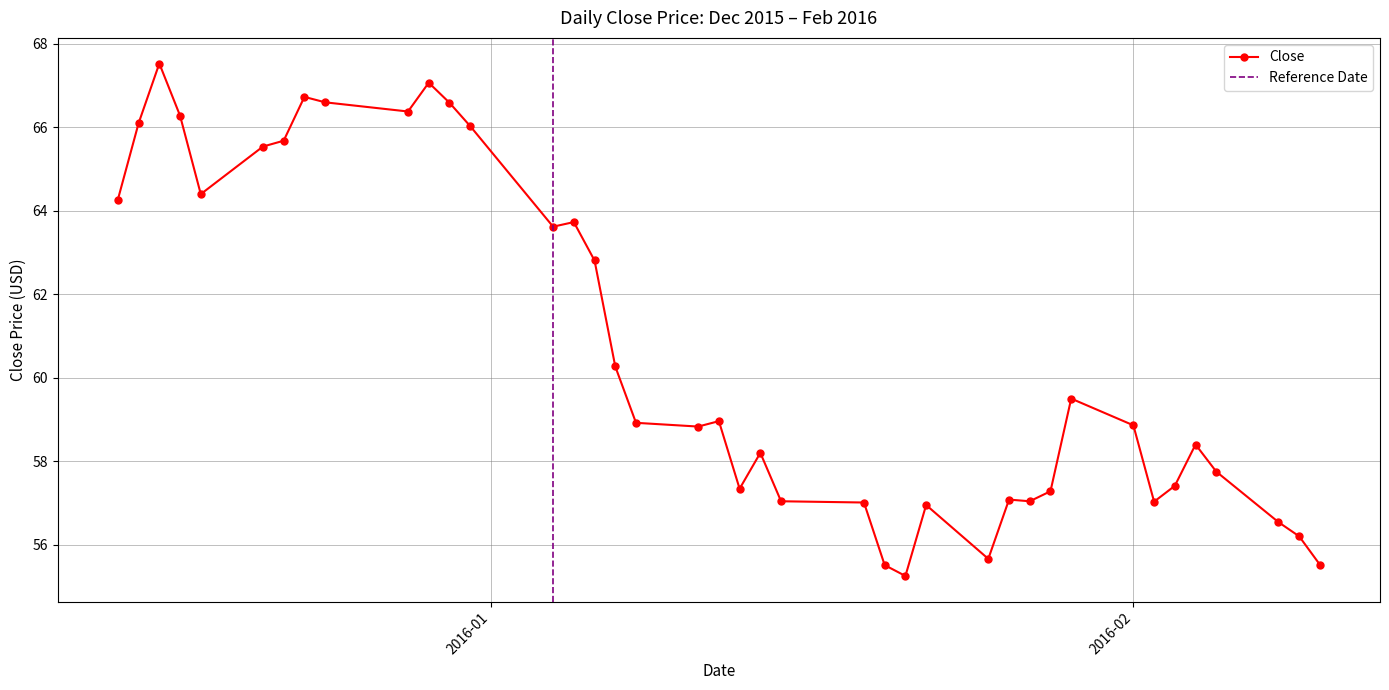

True or false: Close has more than 0 points higher than both neighbors.

True